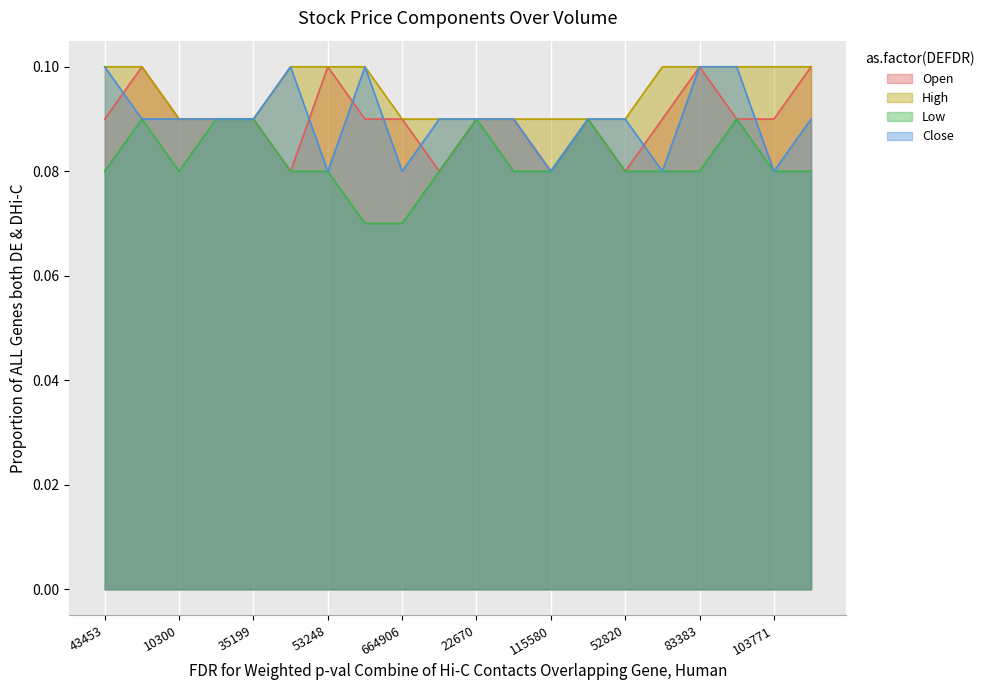

Is the value of Close at 83383 greater than the value of Open at 98359?

No